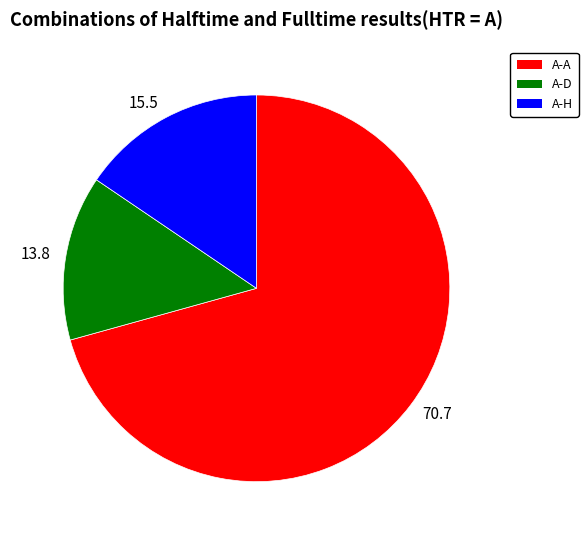

Does any single category account for the majority?

Yes